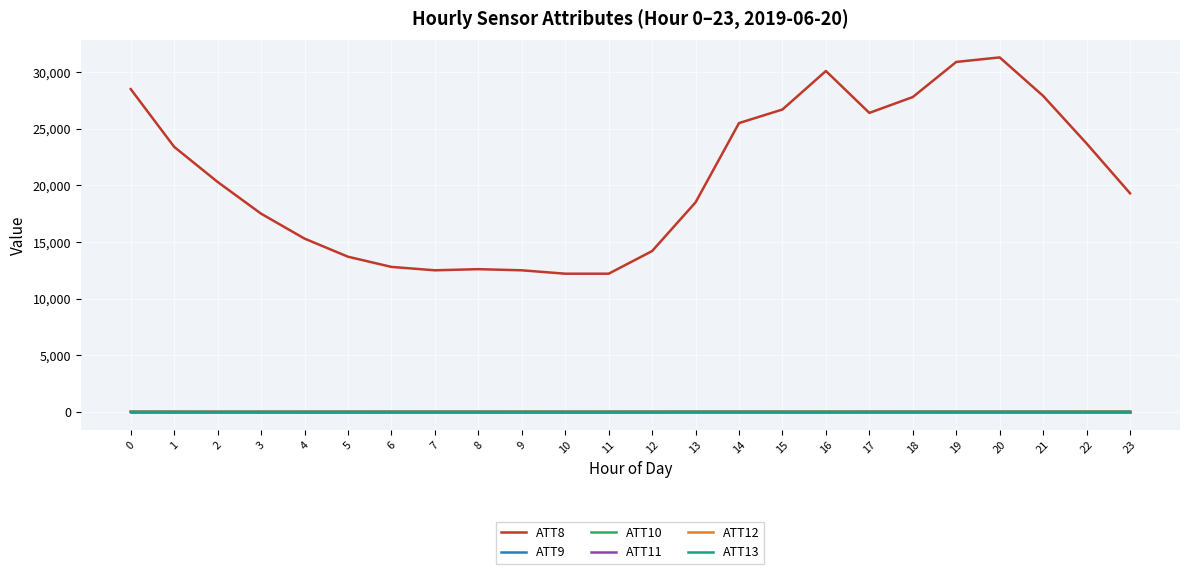

What is the value of the ATT10 point at the 17th from the left?

-10.0